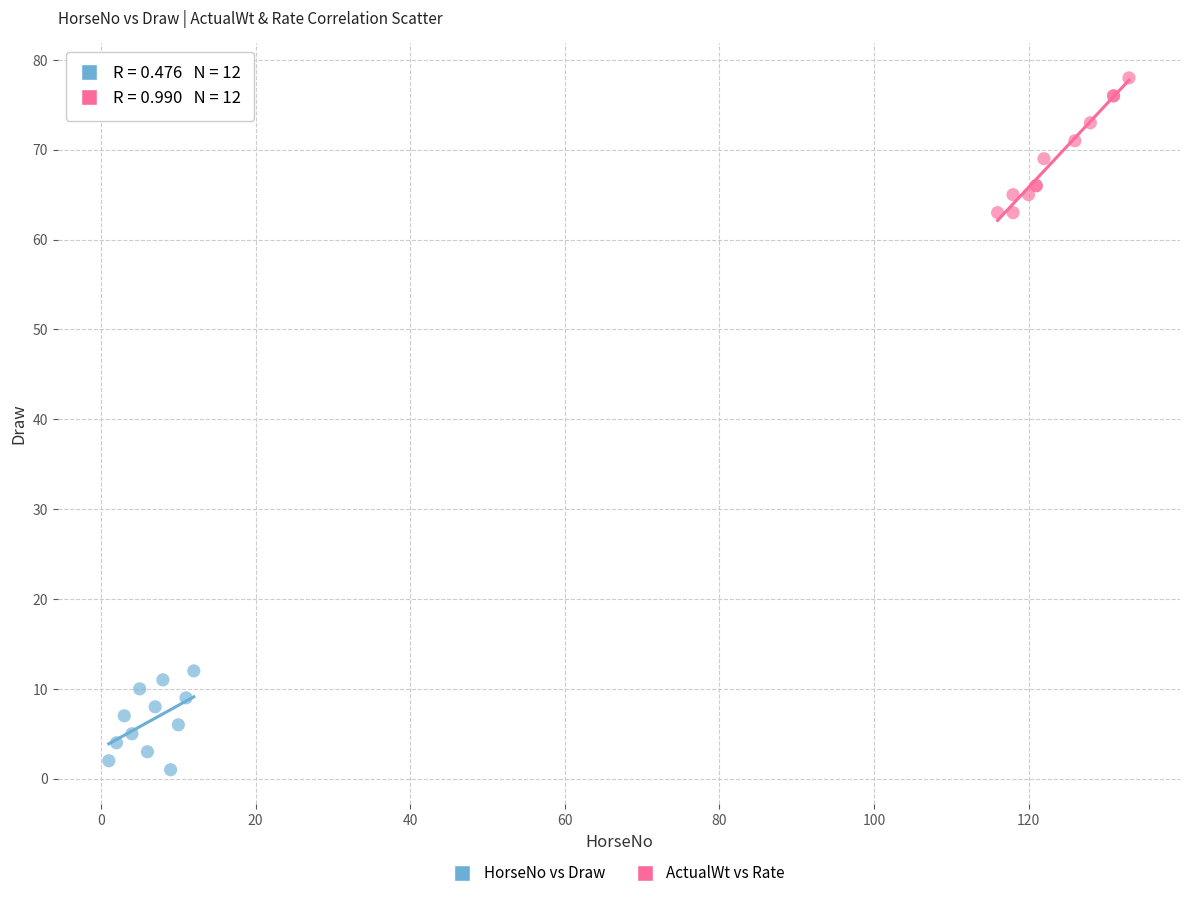

Which series has the widest spread of Y values?

ActualWt vs Rate